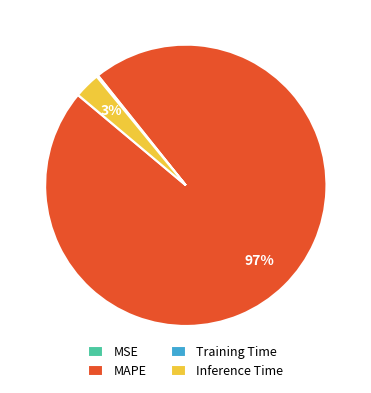

To the nearest percent, what is the difference between the largest and smallest slice percentages?

97%